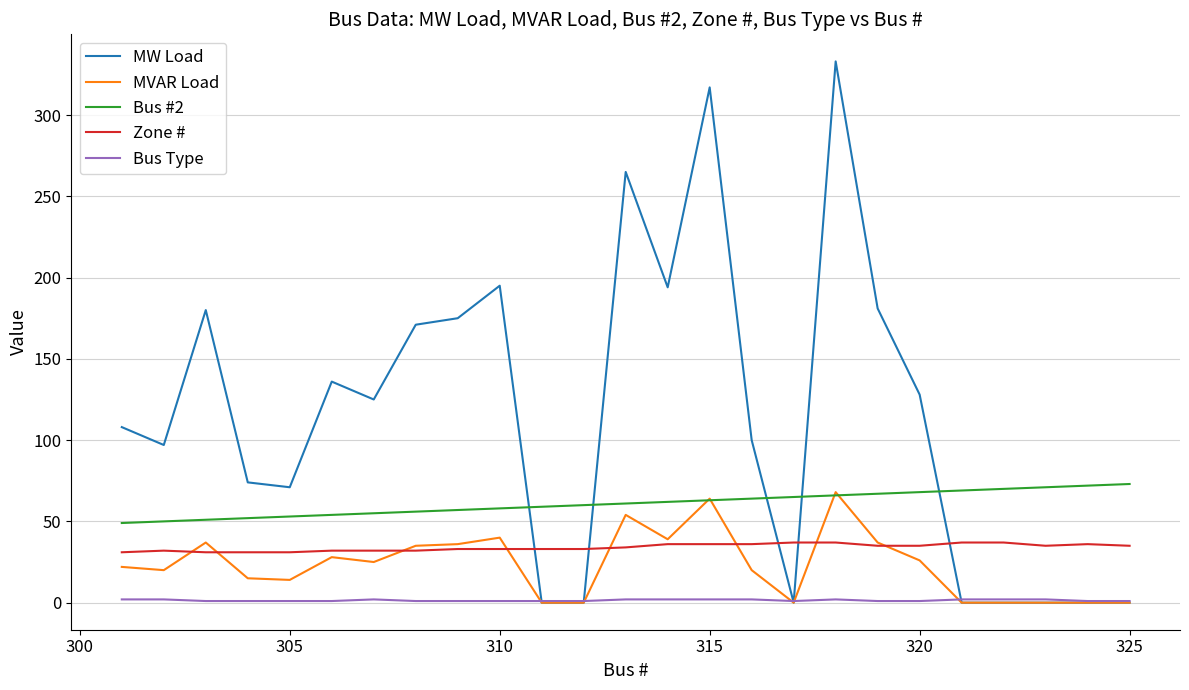

What is the maximum value for MVAR Load?

68